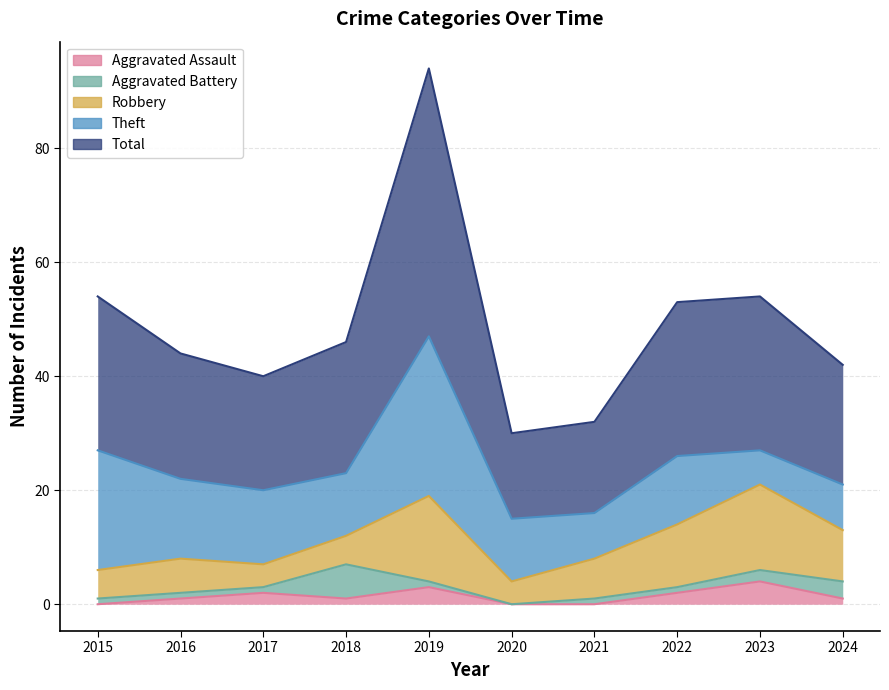

What is the sum of the Aggravated Assault values at 2021 and 2023?

4